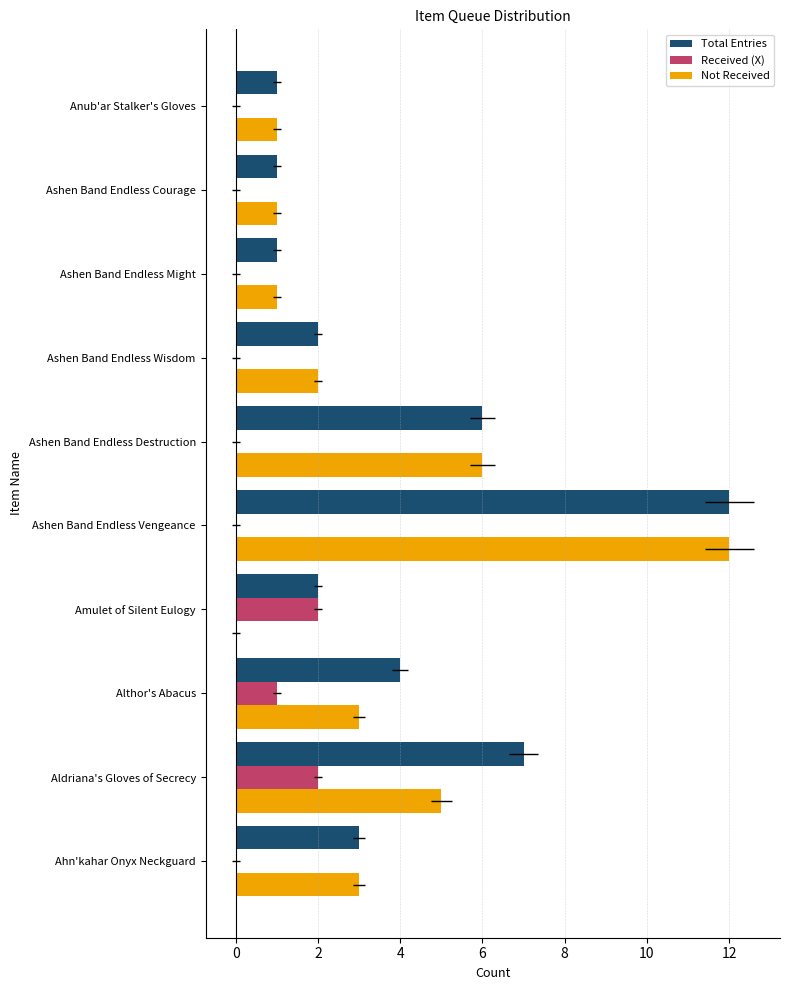

Are the bars horizontal?

Yes